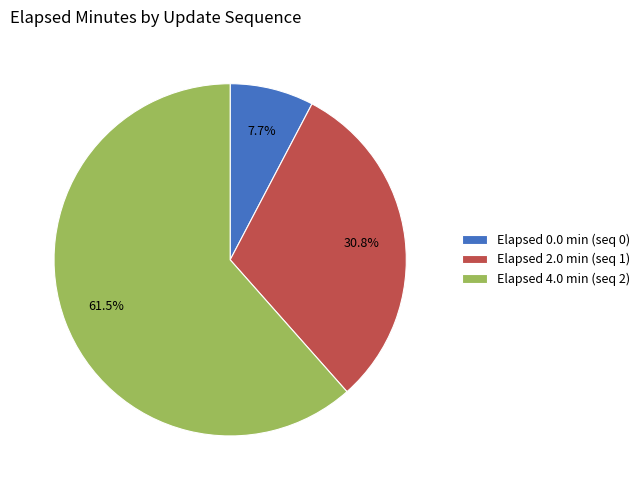

Approximately how many times larger is the value at Elapsed 4.0 min (seq 2) compared to Elapsed 2.0 min (seq 1)?

2.0